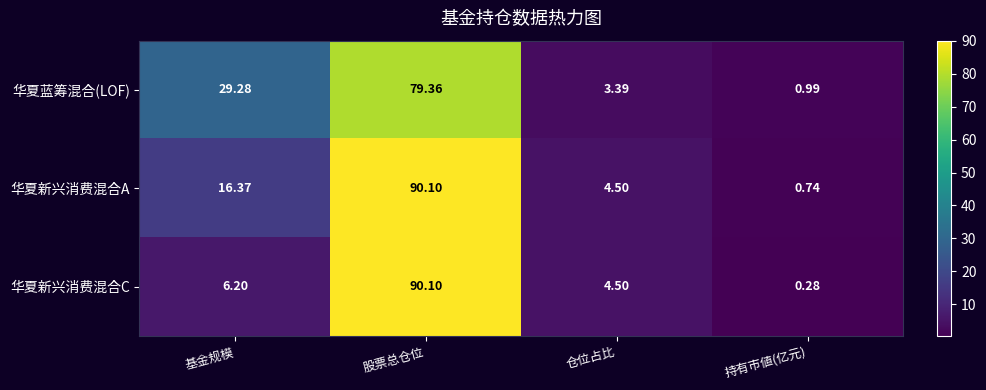

What is the spread (max minus min) of values at 仓位占比?

1.1